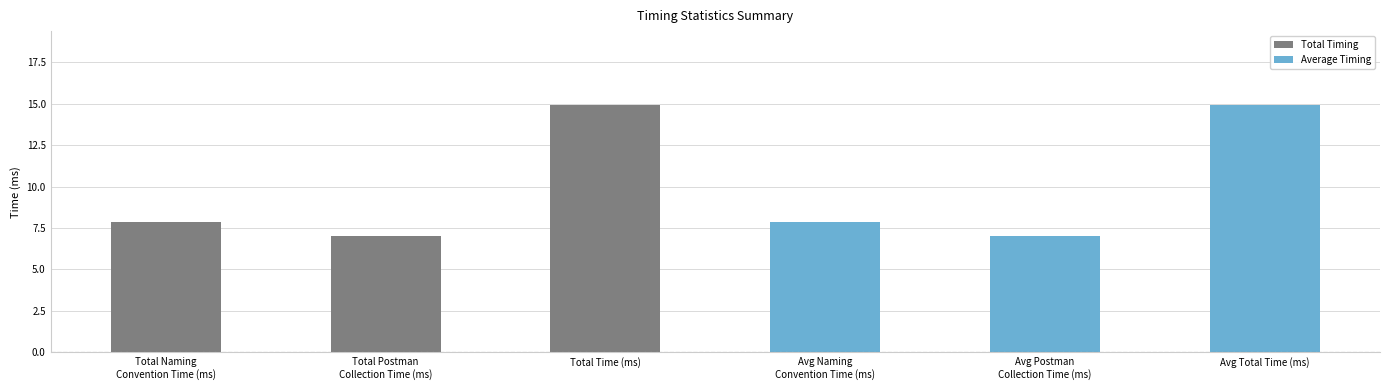

Reading right to left, what are all the values shown in this chart?

14.9	7.0	7.9	14.9	7.0	7.9